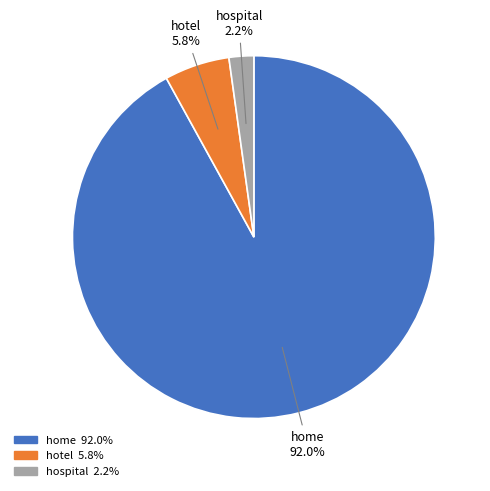

True or false: hotel accounts for 1% of the total.

False